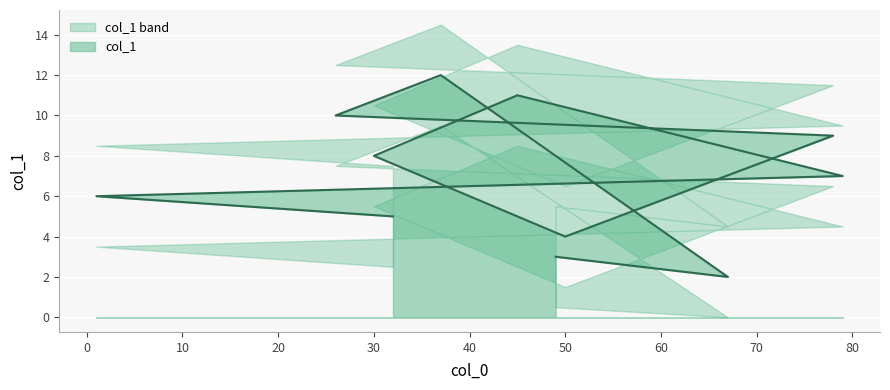

What is the label of the 11th point from the right?

32